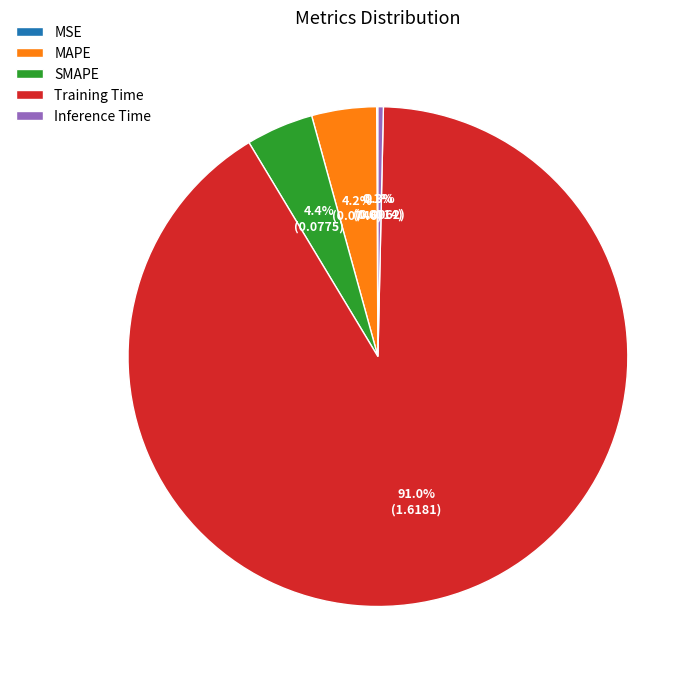

What is the largest slice in the pie chart?

Training Time